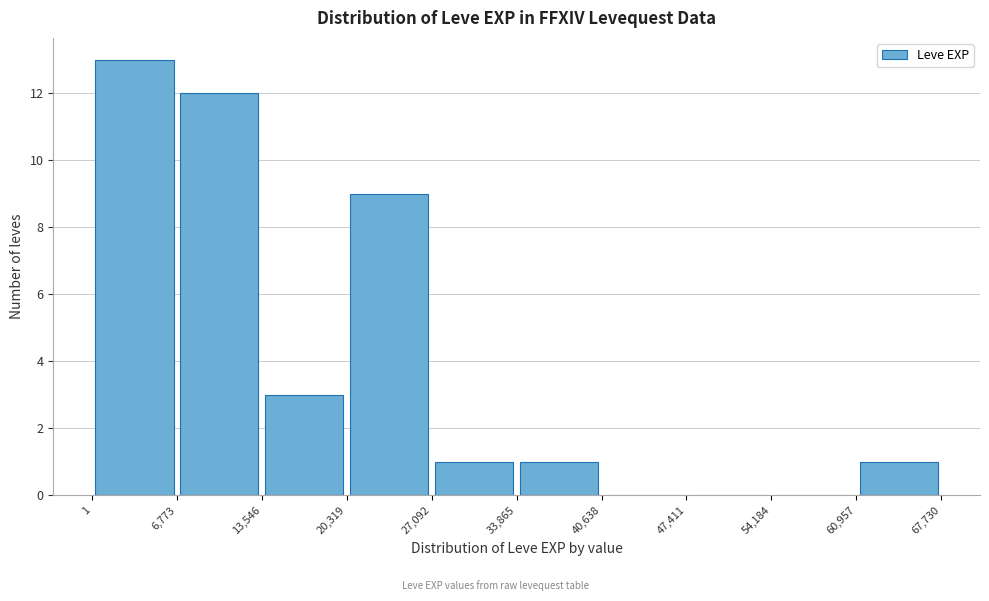

How tall is the bar that spans 60,957 to 67,730 on the x-axis? The values are not printed on the chart, so give them approximately, as read against the axis.

1